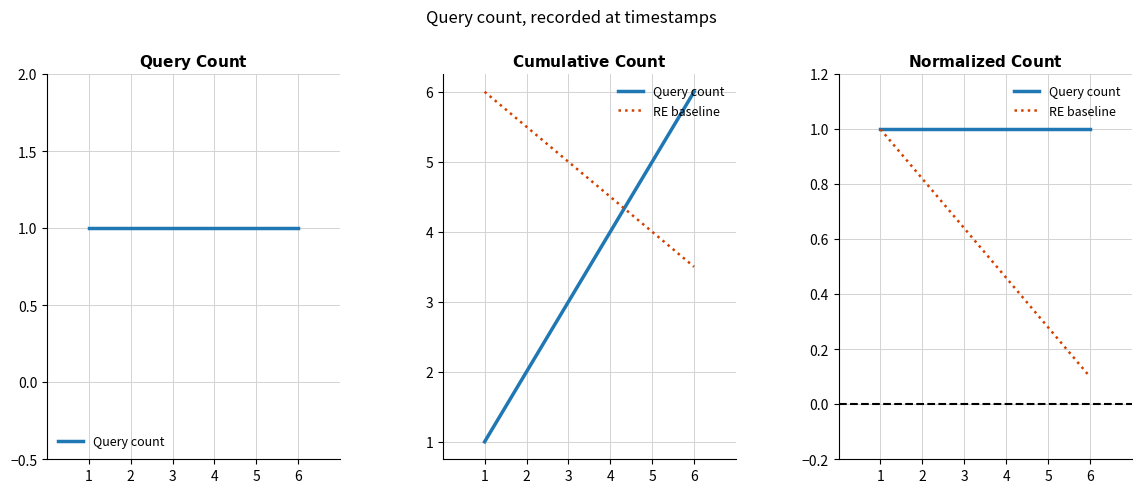

What is the value of the Query count point at the 3rd from the left?

1.0